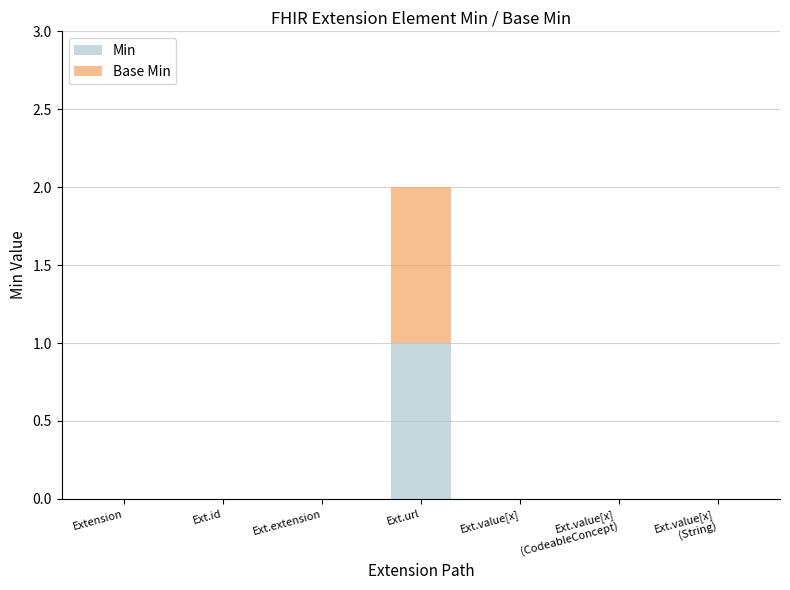

The value of Min at Ext.value[x] is 0. True or false?

True